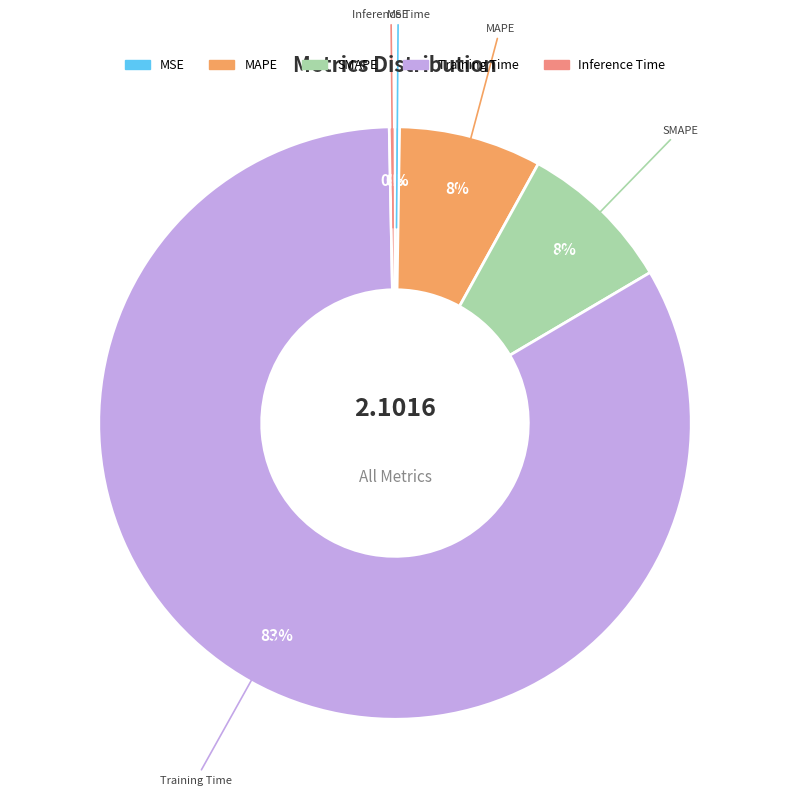

Which category has the biggest portion of the pie?

Training Time